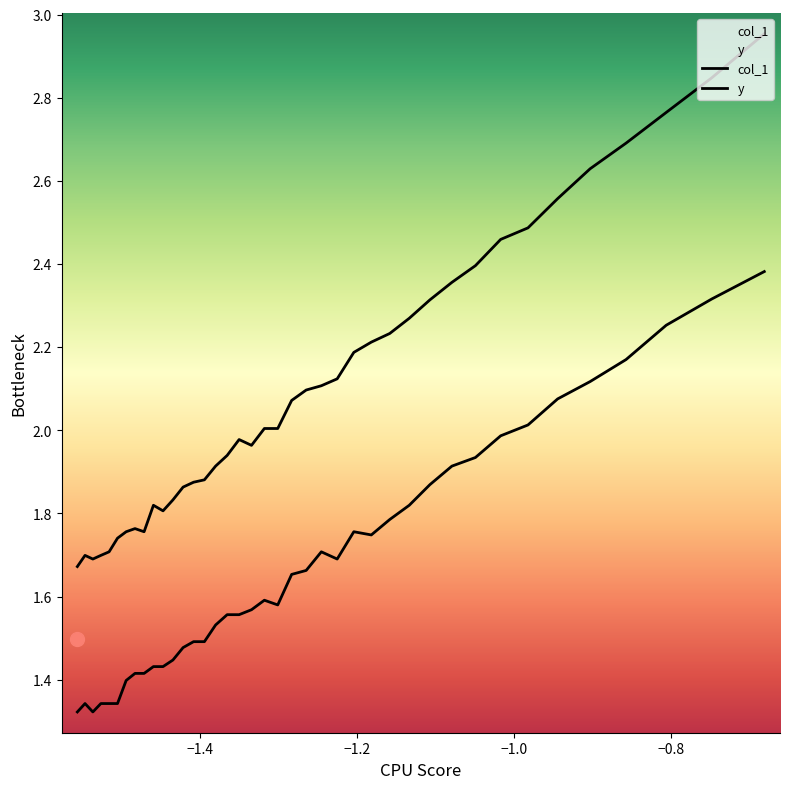

List the series in order of their peak value, lowest first.

col_1, y